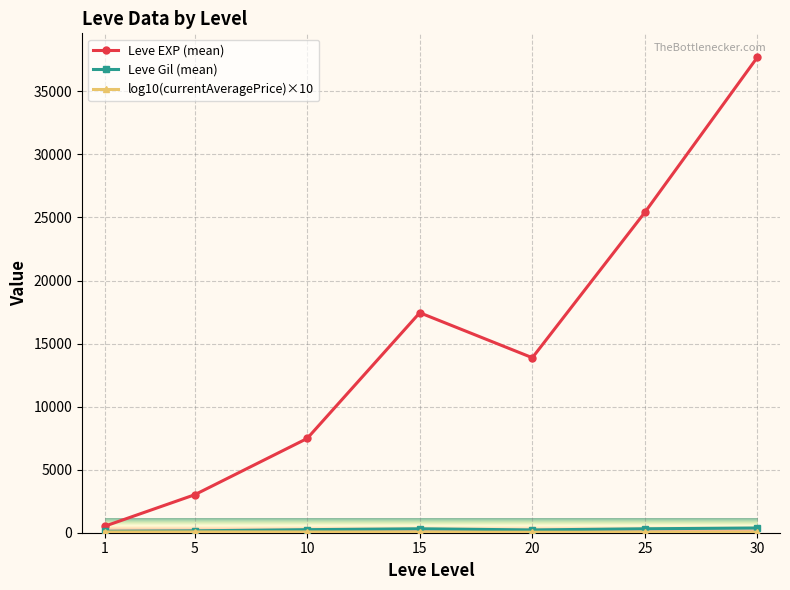

What is the maximum value shown in the chart?

37715.0